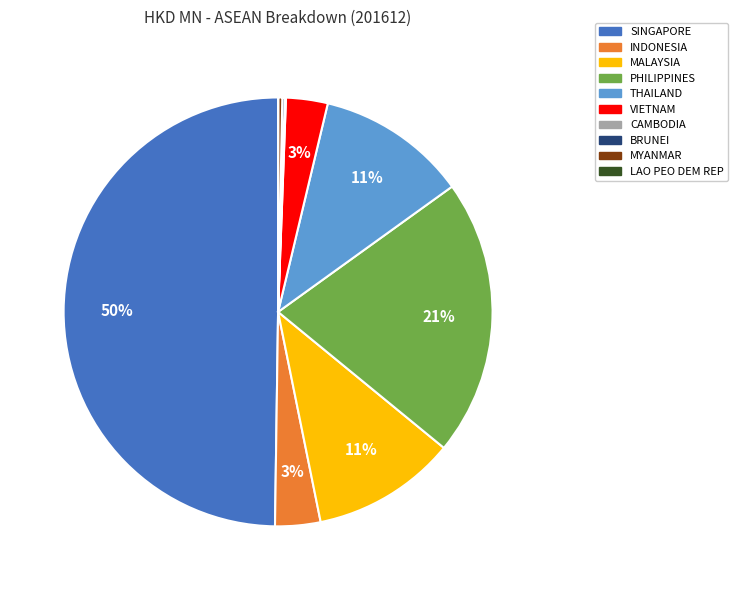

Do VIETNAM and MALAYSIA together represent more than half of the pie?

No